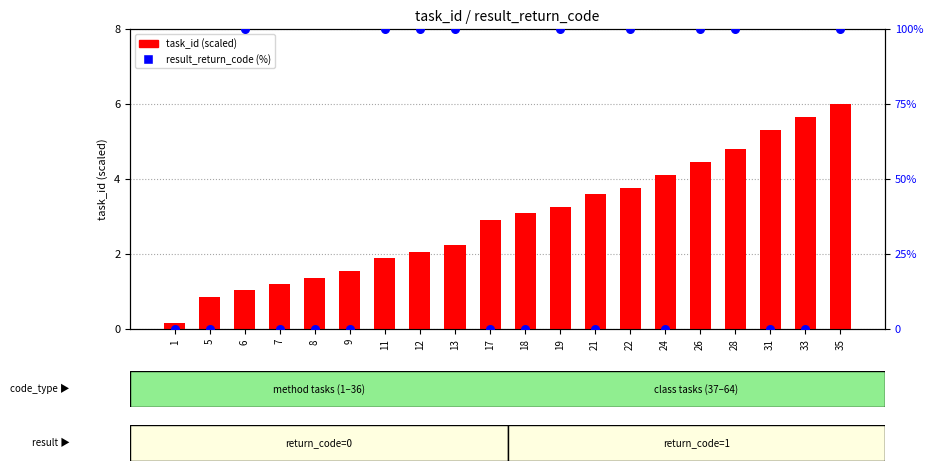

Which series has the largest total across all categories?

result_return_code (%)